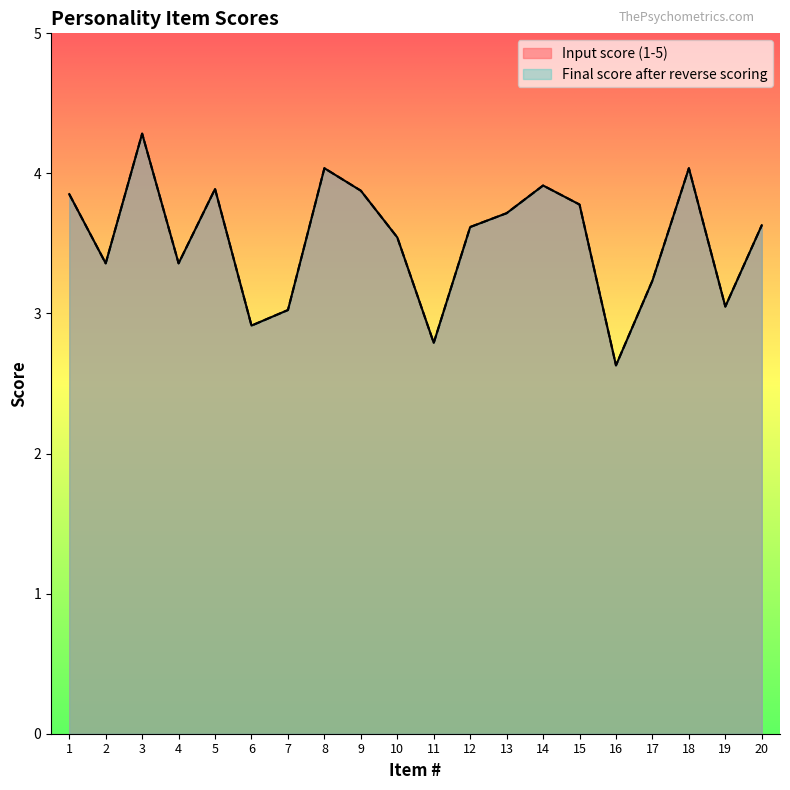

Is it true that Final score after reverse scoring equals 1.3 at 5?

False